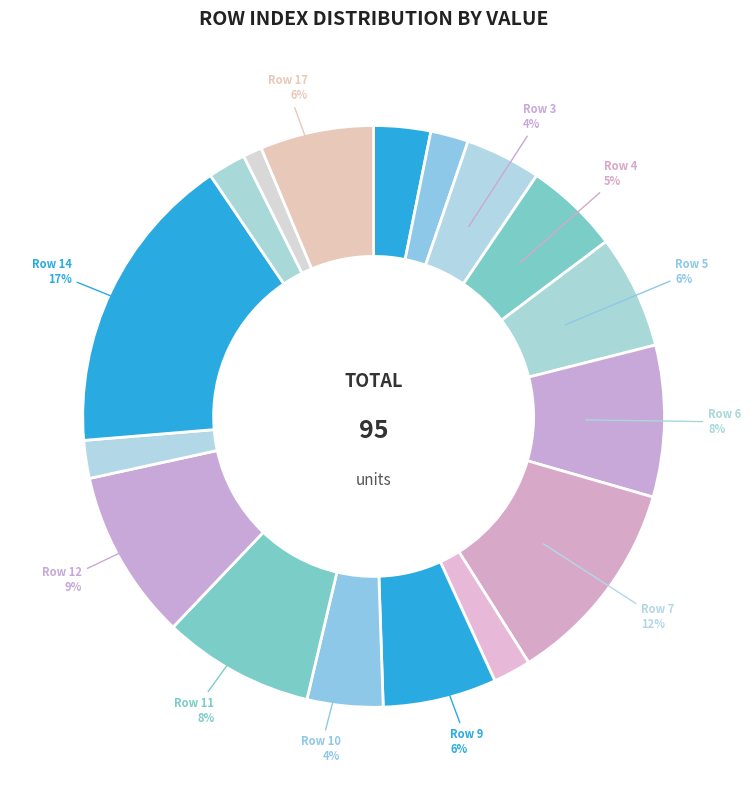

Count the number of slices in the pie.

17